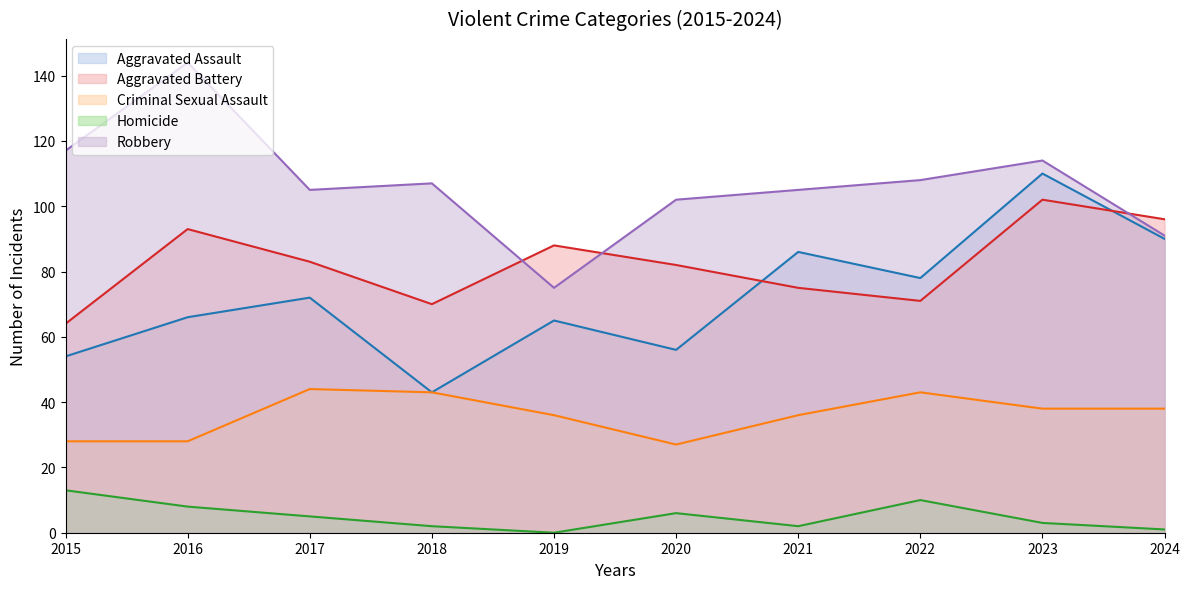

Is it true that Criminal Sexual Assault equals 38 at 2023?

True